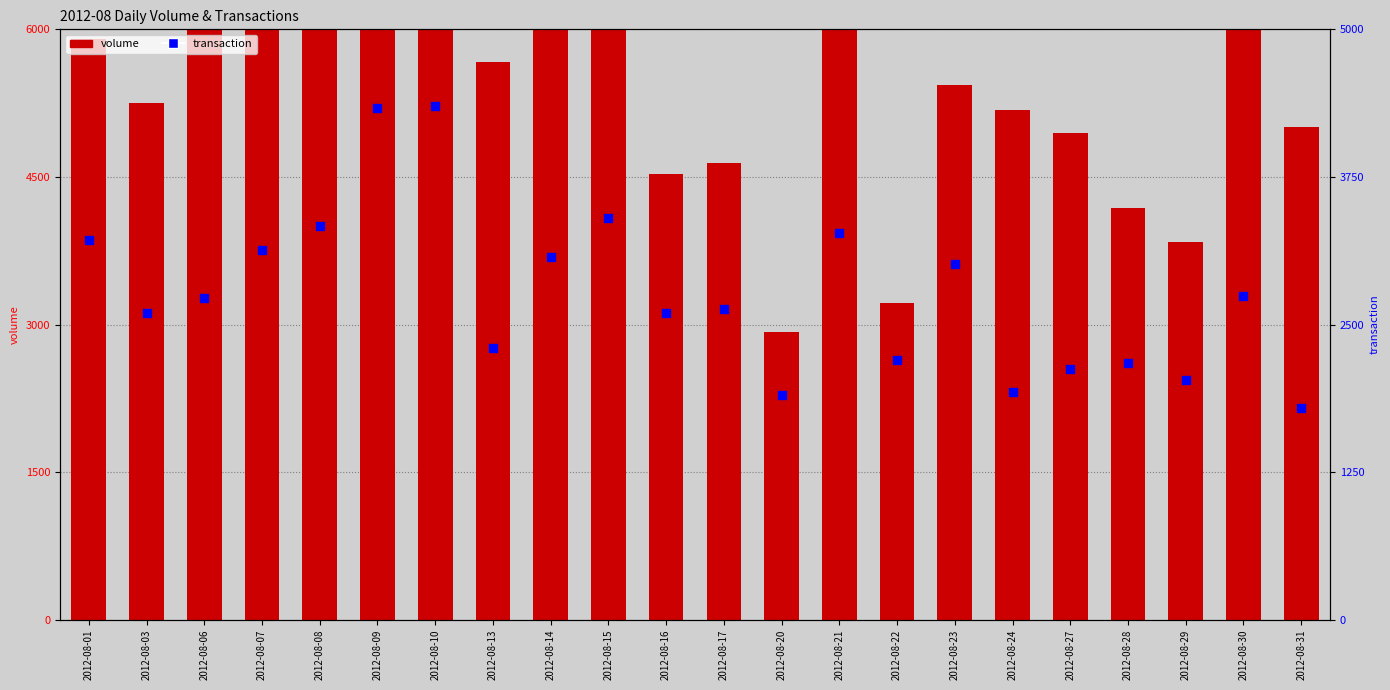

At which category is the sum across all series the highest?

2012-08-09